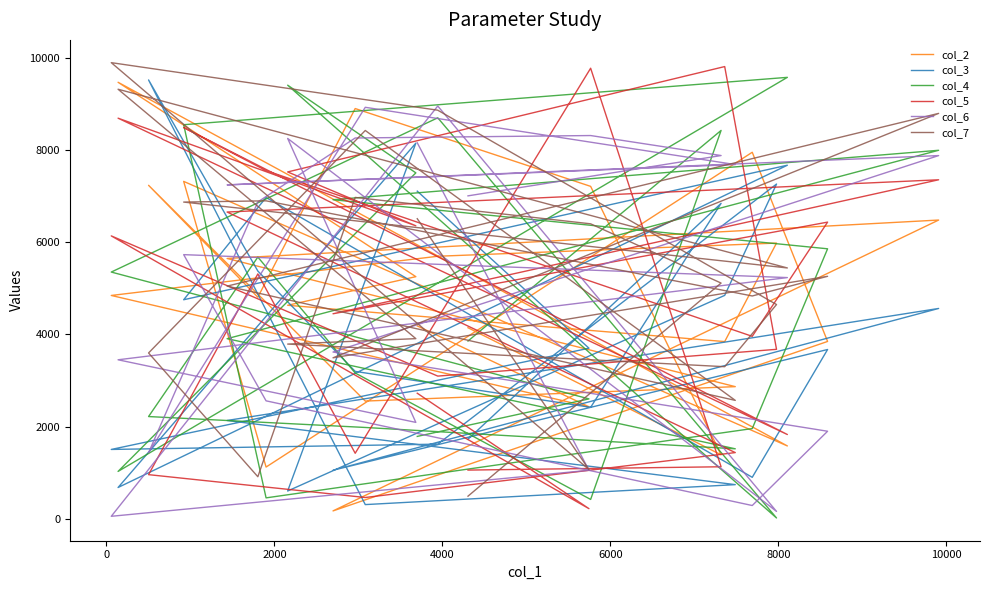

Where is the first local maximum for col_2?

4000